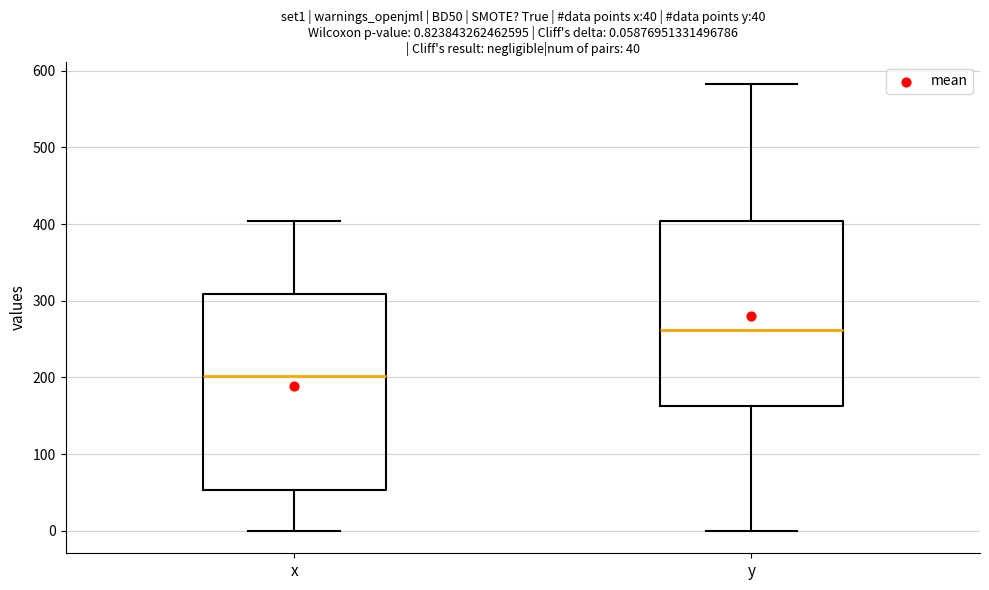

Which box's median line is the lowest?

x